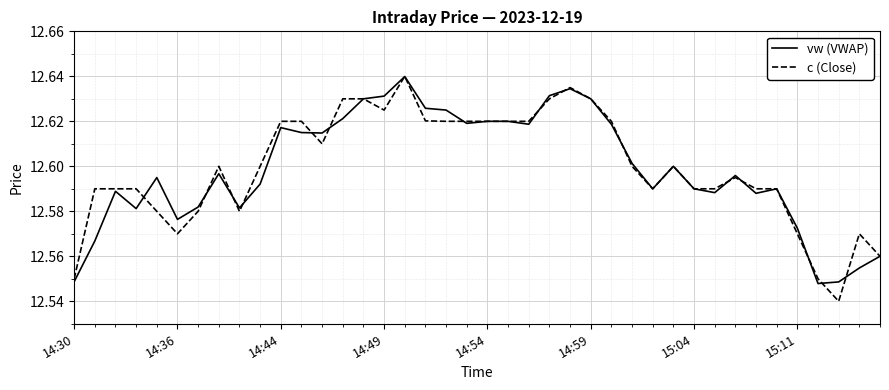

Which series has the widest spread of values?

c (Close)